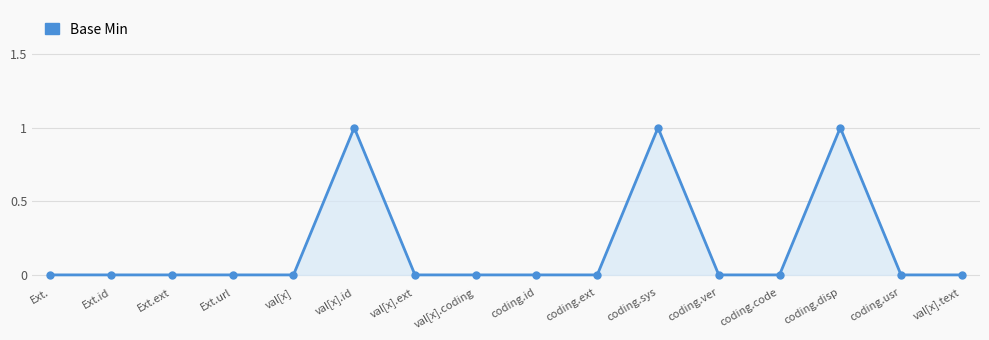

What is the maximum value shown in the chart?

1